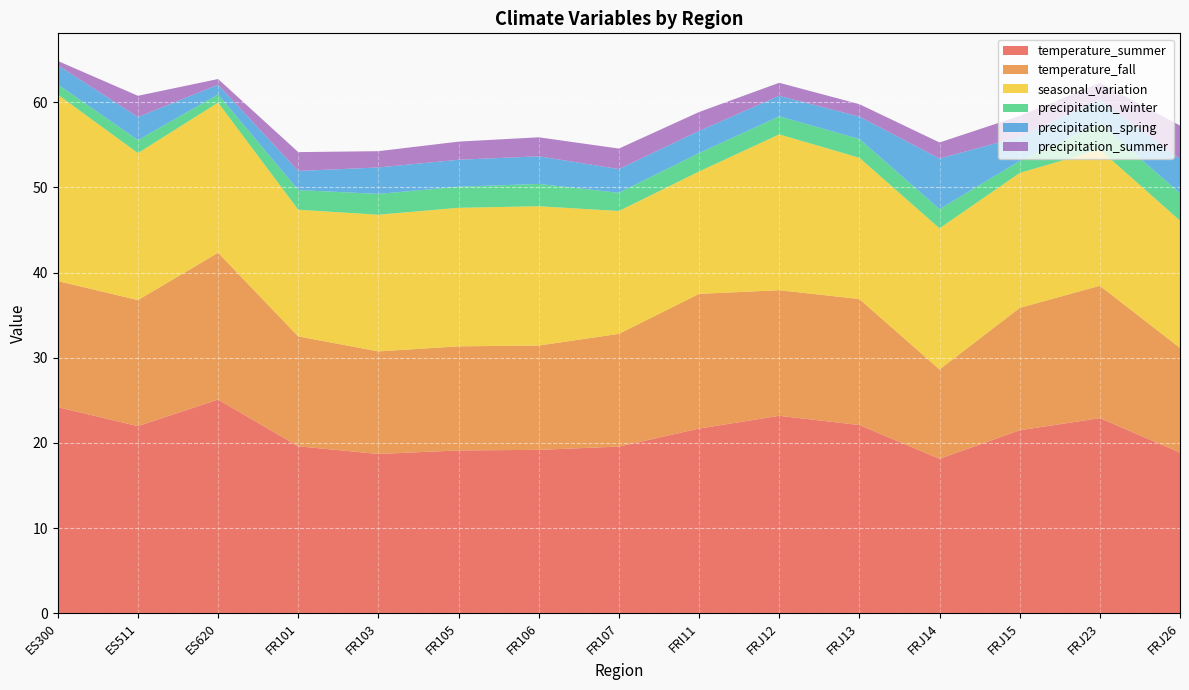

Reading left to right, what are all the values shown in this chart?

temperature_summer: ES300=24.2	ES511=22.0	ES620=25.1	FR101=19.6	FR103=18.7	FR105=19.1	FR106=19.2	FR107=19.6	FRI11=21.7	FRJ12=23.2	FRJ13=22.1	FRJ14=18.1	FRJ15=21.5	FRJ23=22.9	FRJ26=18.9
temperature_fall: ES300=14.8	ES511=14.8	ES620=17.2	FR101=12.9	FR103=12.0	FR105=12.2	FR106=12.2	FR107=13.2	FRI11=15.8	FRJ12=14.7	FRJ13=14.8	FRJ14=10.5	FRJ15=14.4	FRJ23=15.5	FRJ26=12.3
seasonal_variation: ES300=21.9	ES511=17.3	ES620=17.6	FR101=14.9	FR103=16.1	FR105=16.3	FR106=16.4	FR107=14.4	FRI11=14.4	FRJ12=18.3	FRJ13=16.6	FRJ14=16.6	FRJ15=15.9	FRJ23=16.0	FRJ26=14.9
precipitation_winter: ES300=1.2	ES511=1.5	ES620=1.0	FR101=2.3	FR103=2.4	FR105=2.5	FR106=2.6	FR107=2.1	FRI11=2.2	FRJ12=2.1	FRJ13=2.2	FRJ14=2.3	FRJ15=1.4	FRJ23=3.1	FRJ26=3.2
precipitation_spring: ES300=2.3	ES511=2.7	ES620=1.1	FR101=2.2	FR103=3.1	FR105=3.2	FR106=3.2	FR107=2.8	FRI11=2.6	FRJ12=2.4	FRJ13=2.6	FRJ14=5.9	FRJ15=2.8	FRJ23=2.8	FRJ26=4.0
precipitation_summer: ES300=0.5	ES511=2.5	ES620=0.7	FR101=2.2	FR103=1.9	FR105=2.1	FR106=2.2	FR107=2.4	FRI11=2.2	FRJ12=1.5	FRJ13=1.5	FRJ14=1.9	FRJ15=2.5	FRJ23=2.0	FRJ26=3.9